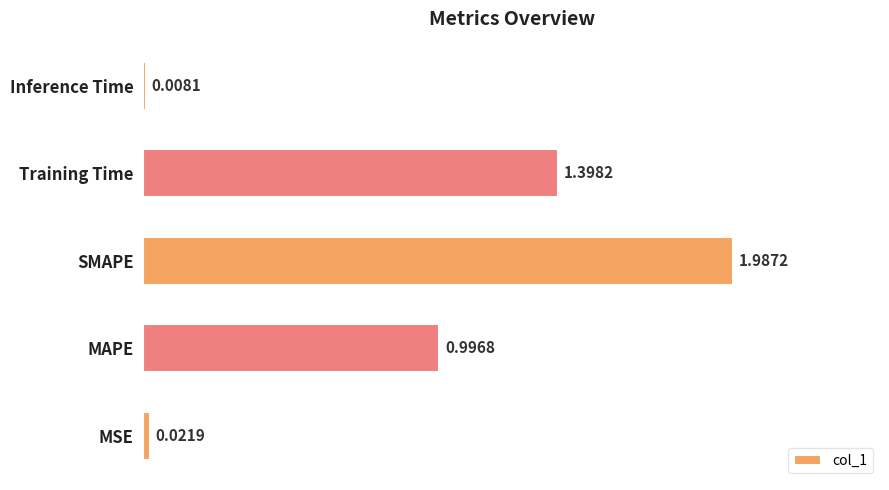

Rank the categories by value from lowest to highest.

Inference Time, MSE, MAPE, Training Time, SMAPE